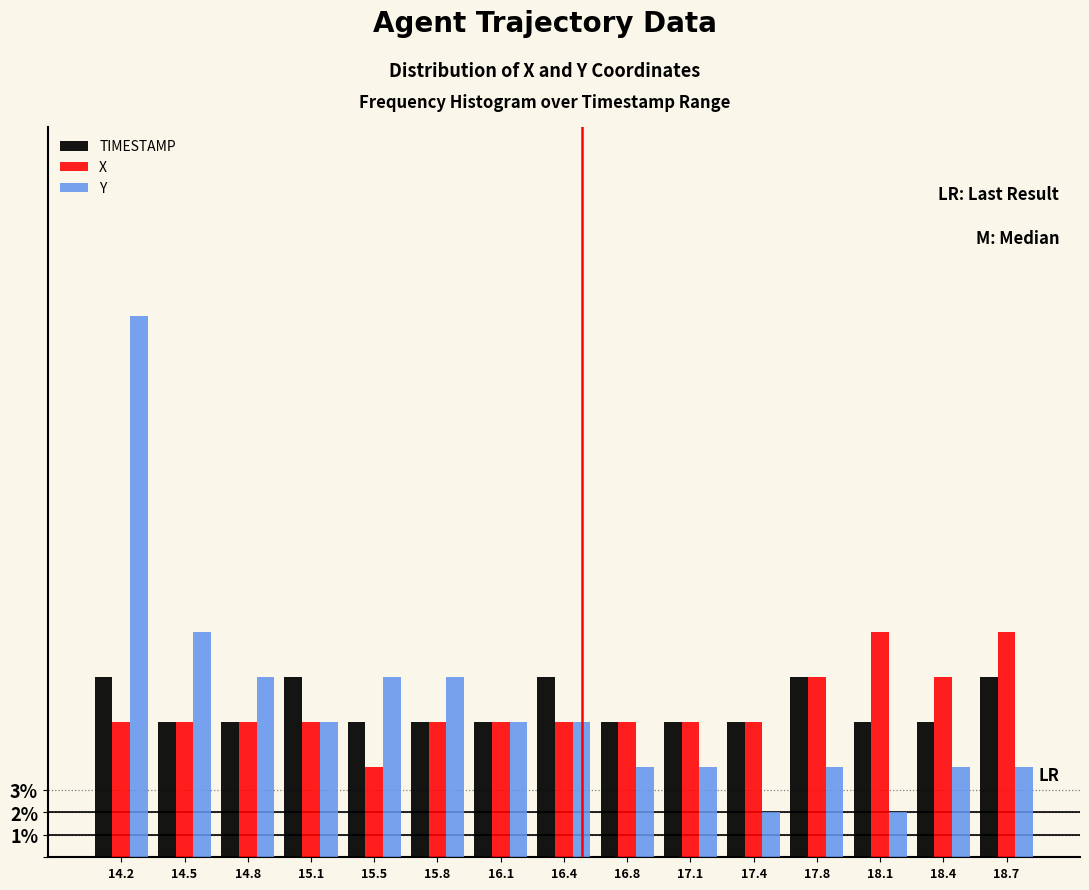

True or false: Y has a value of 1 at 17.4.

False